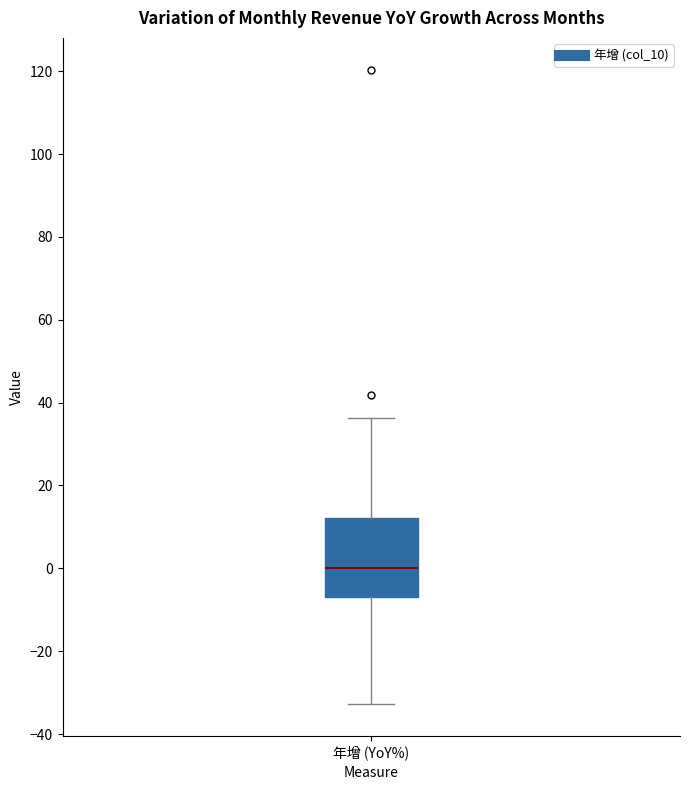

Transcribe this box plot: give where the median line is, the range the box spans, and where the two whiskers end, as read against the y-axis. The values are not printed on the chart, so give them approximately, as read against the axis.

median 0, box -6 to 12, whiskers -32 to 36